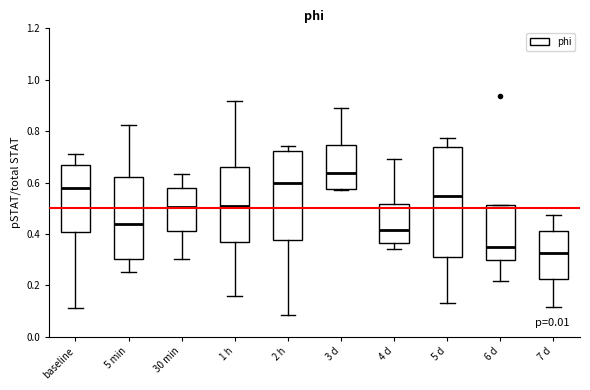

Reading left to right, transcribe this box plot: for each box, give where its median line is, the range the box spans, and where its two whiskers end, as read against the y-axis. The values are not printed on the chart, so give them approximately, as read against the axis.

baseline: median 0.58, box 0.40 to 0.66, whiskers 0.12 to 0.72
5 min: median 0.44, box 0.30 to 0.62, whiskers 0.26 to 0.82
30 min: median 0.50, box 0.42 to 0.58, whiskers 0.30 to 0.64
1 h: median 0.50, box 0.36 to 0.66, whiskers 0.16 to 0.92
2 h: median 0.60, box 0.38 to 0.72, whiskers 0.08 to 0.74
3 d: median 0.64, box 0.58 to 0.74, whiskers 0.56 to 0.90
4 d: median 0.42, box 0.36 to 0.52, whiskers 0.34 to 0.70
5 d: median 0.54, box 0.30 to 0.74, whiskers 0.14 to 0.78
6 d: median 0.34, box 0.30 to 0.52, whiskers 0.22 to 0.52
7 d: median 0.32, box 0.22 to 0.42, whiskers 0.12 to 0.48